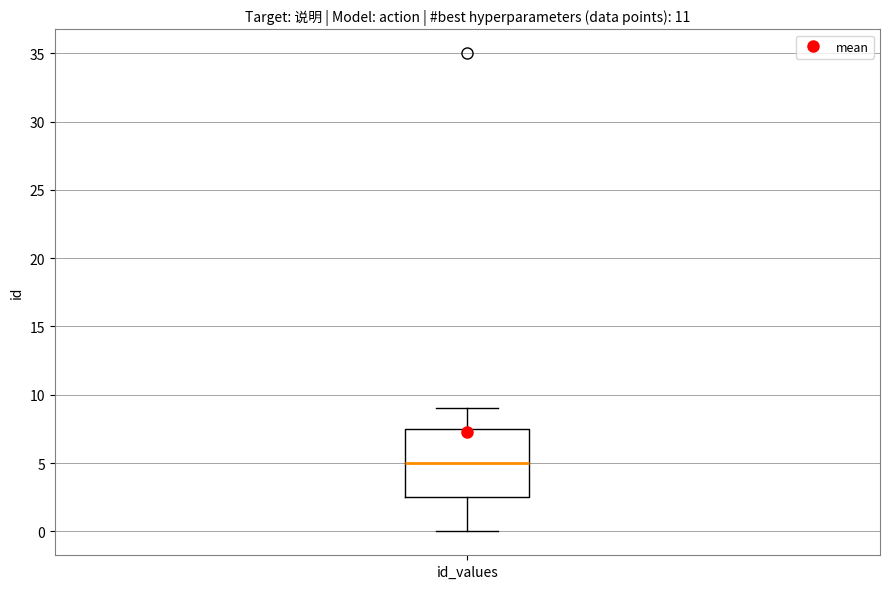

Where is the lower edge of the box for id_values on the y-axis? The values are not printed on the chart, so give them approximately, as read against the axis.

2.5